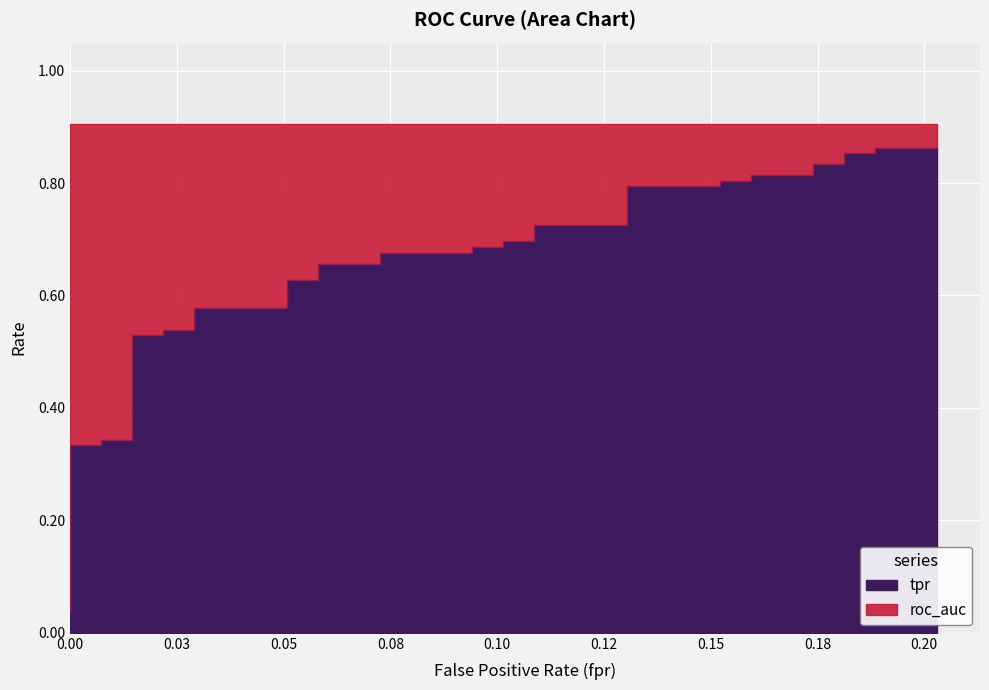

What is the value of the roc_auc point at the 5th from the left?

0.9